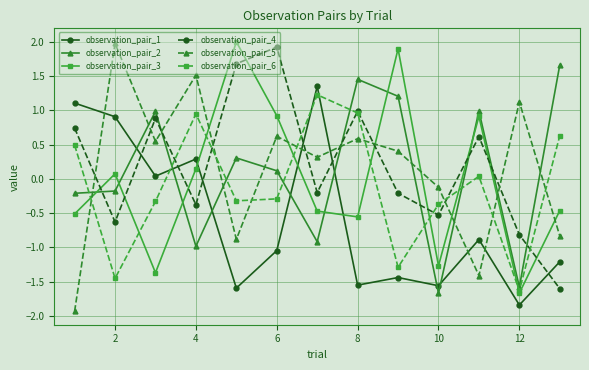

Which series ends up on top after the final intersection of observation_pair_6 and observation_pair_2?

observation_pair_2